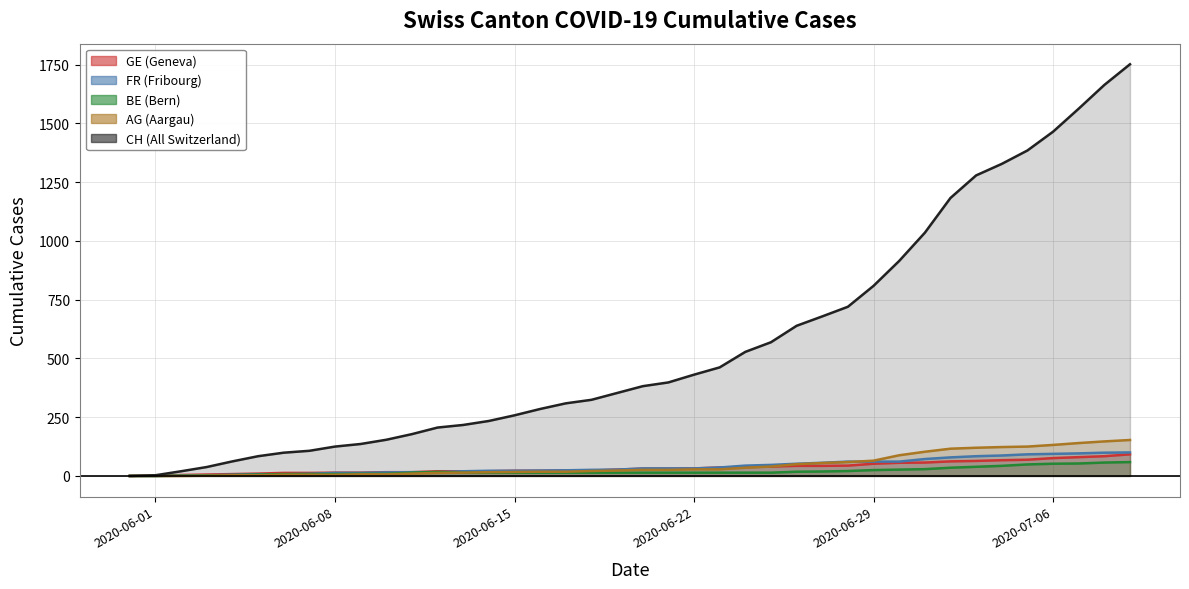

How many positive values does the GE series have?

39